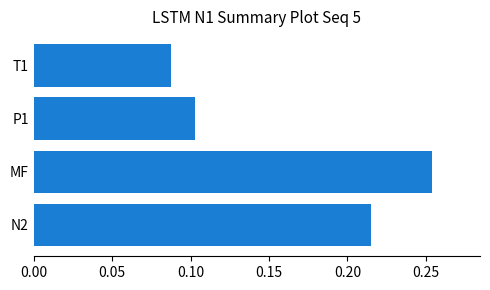

Which series has the largest range (max minus min)?

N2